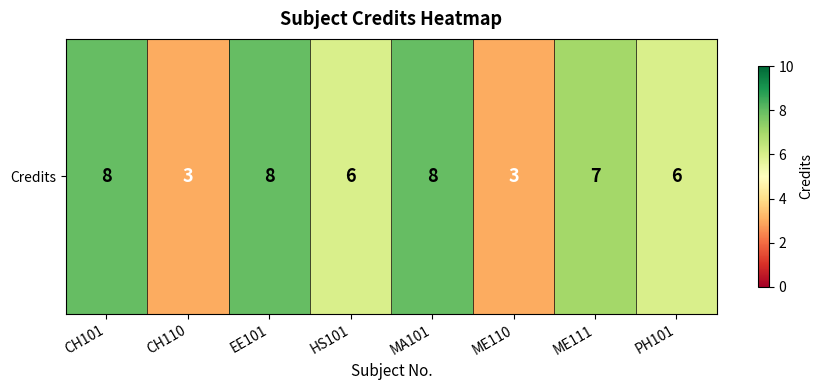

Where is the data nearest to the value 5?

HS101